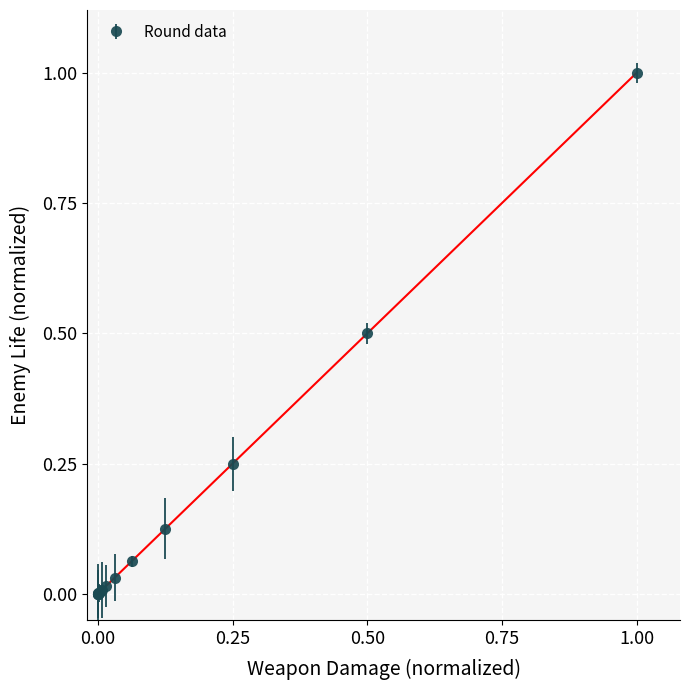

What is the difference between the maximum and minimum values?

1.0